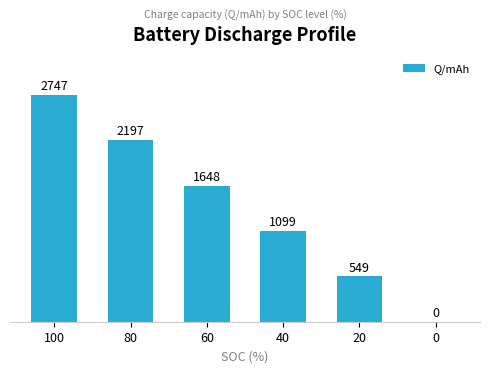

True or false: the data shows 783.8 at 100.

False